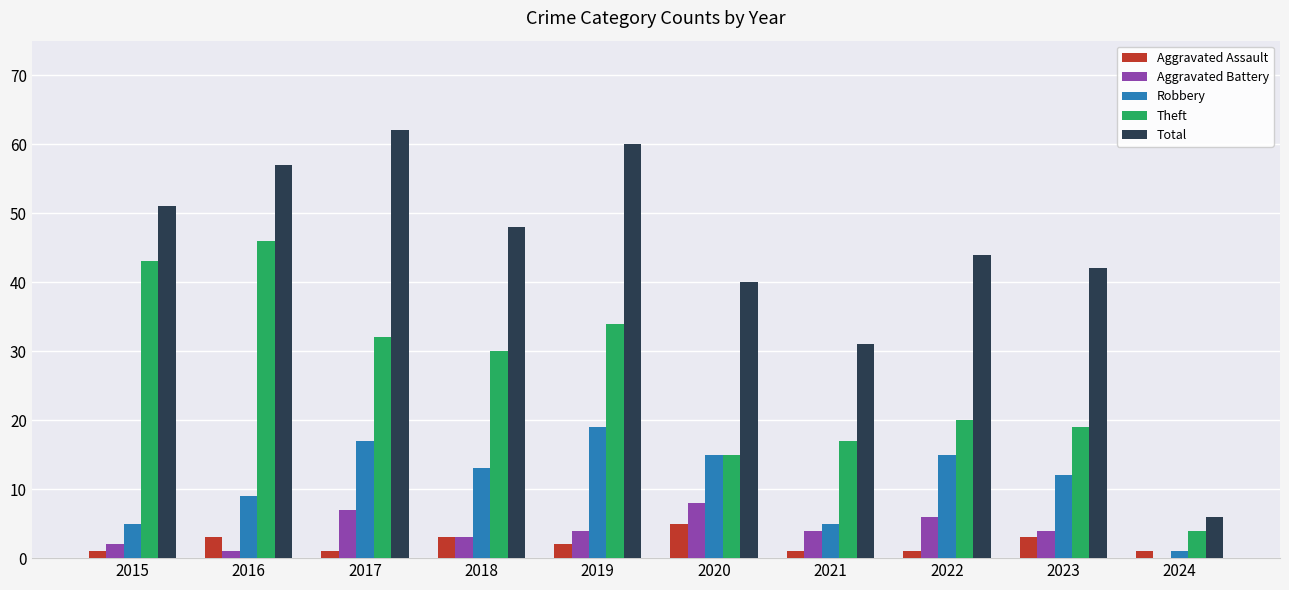

What is the difference between the Aggravated Battery values at 2015 and 2016?

1